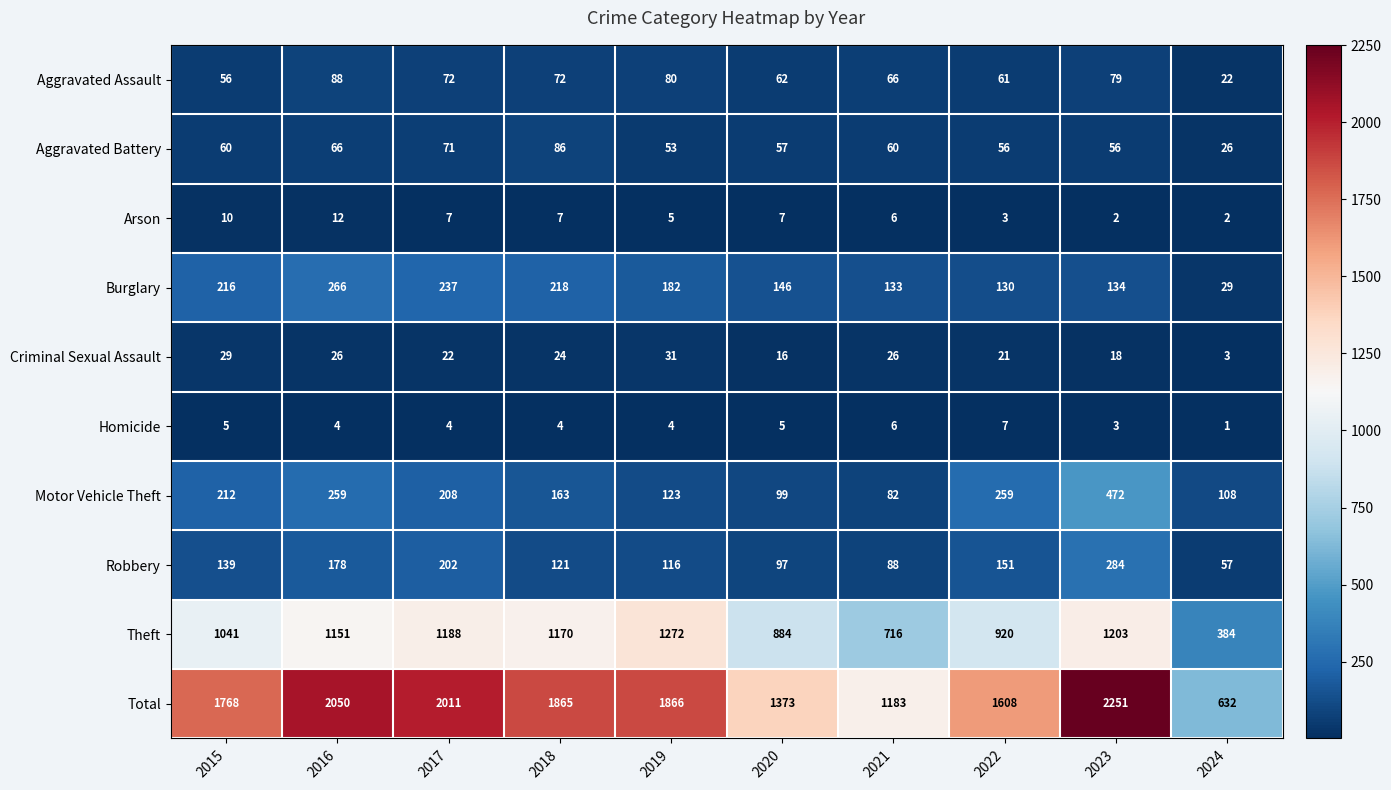

What is the smallest value displayed?

1